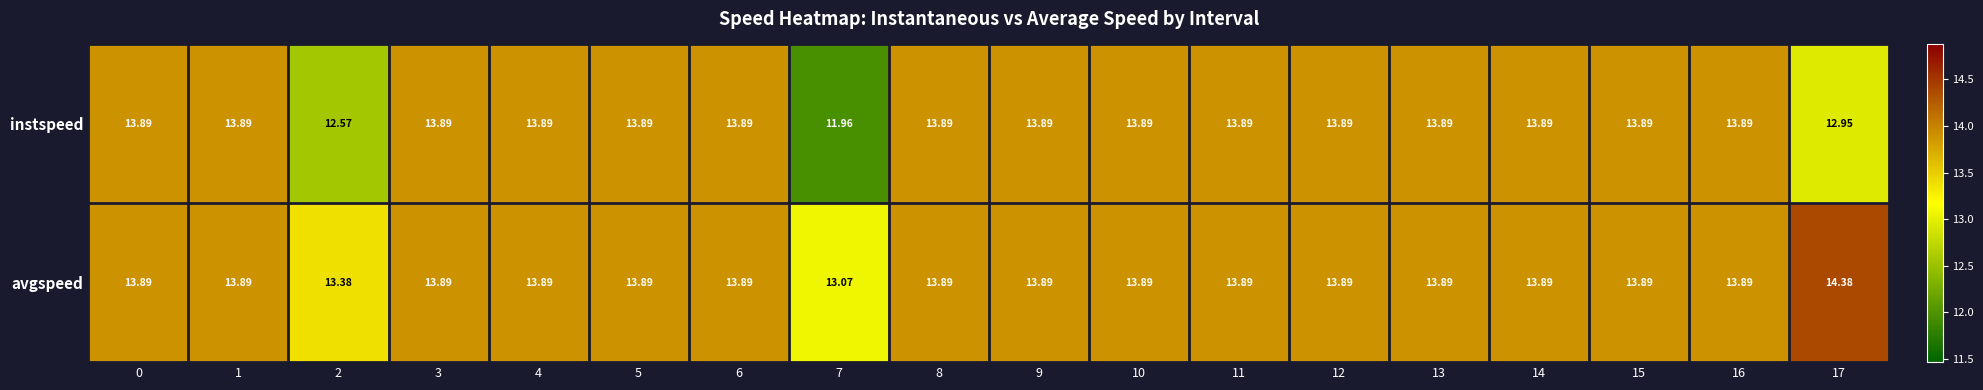

Which series has the widest spread of values?

instspeed